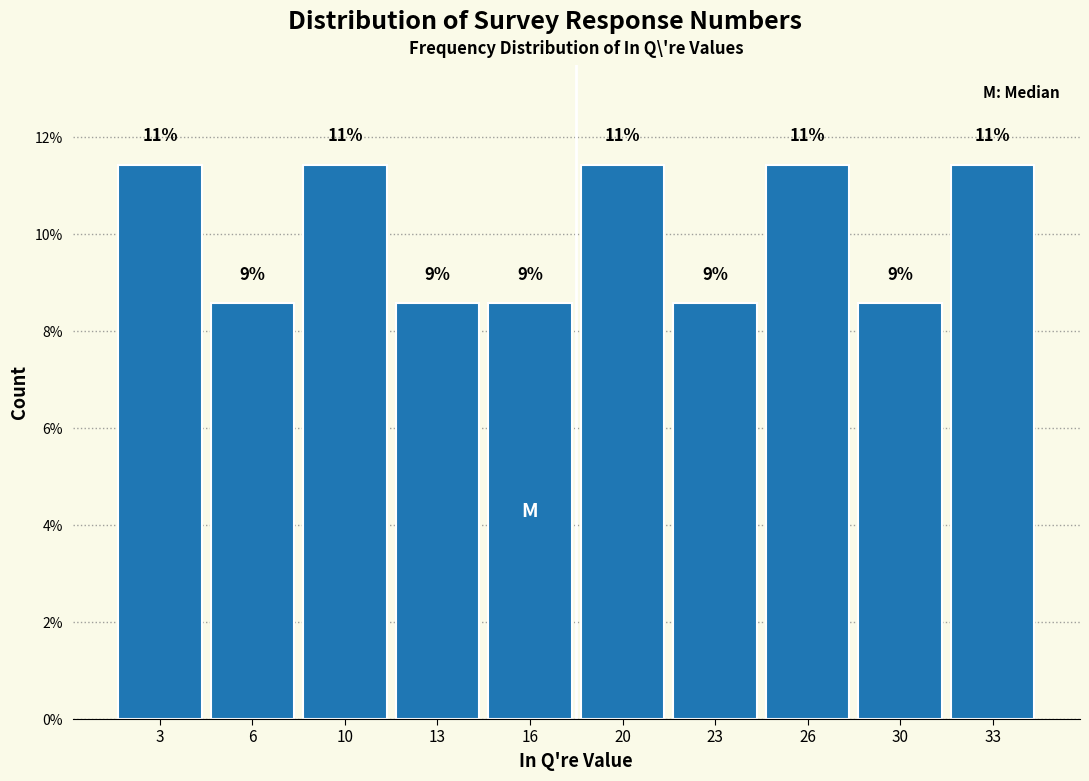

How many bars are there in total?

10